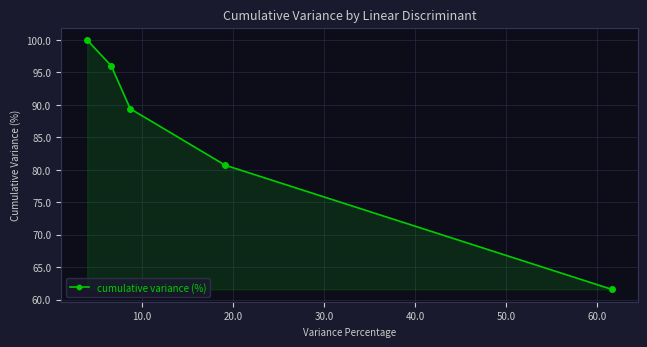

What is the difference between the maximum and minimum values?

38.4